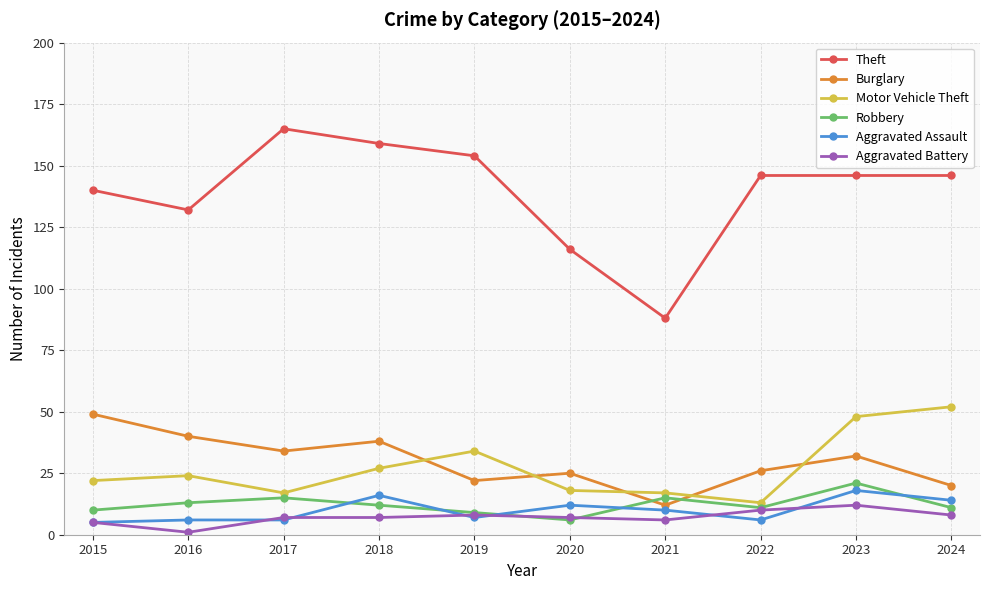

Reading right to left, transcribe all the data shown in this chart.

Theft: 146	146	146	88	116	154	159	165	132	140
Burglary: 20	32	26	12	25	22	38	34	40	49
Motor Vehicle Theft: 52	48	13	17	18	34	27	17	24	22
Robbery: 11	21	11	15	6	9	12	15	13	10
Aggravated Assault: 14	18	6	10	12	7	16	6	6	5
Aggravated Battery: 8	12	10	6	7	8	7	7	1	5